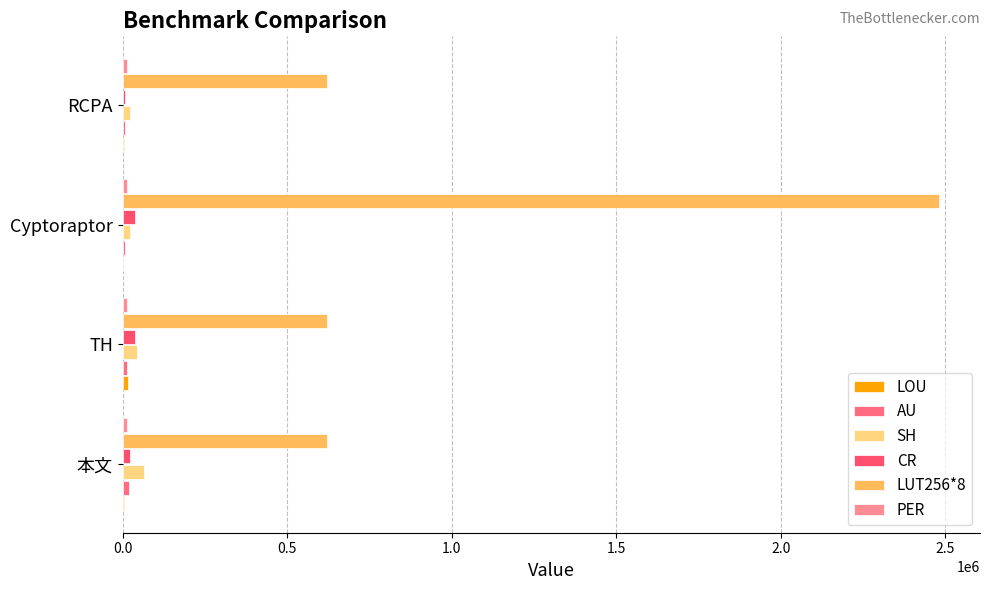

How many data points does each series have?

4